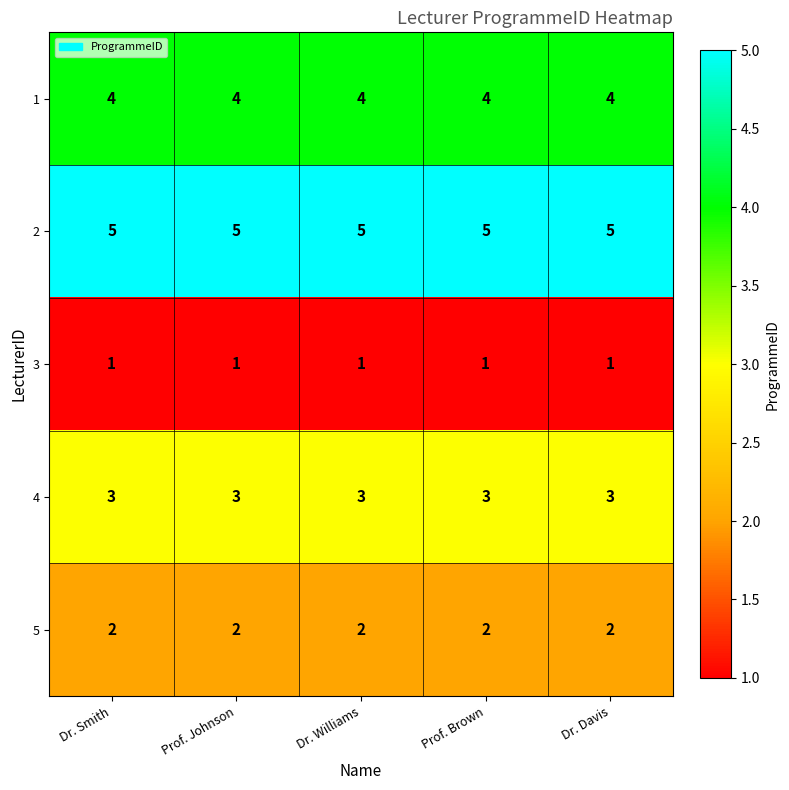

Is it true that 2 equals 3 at Dr. Davis?

False